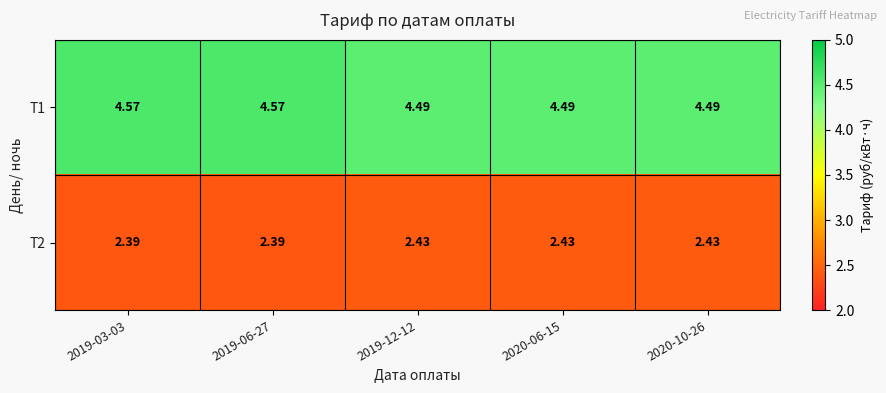

How many series are shown in this chart?

2